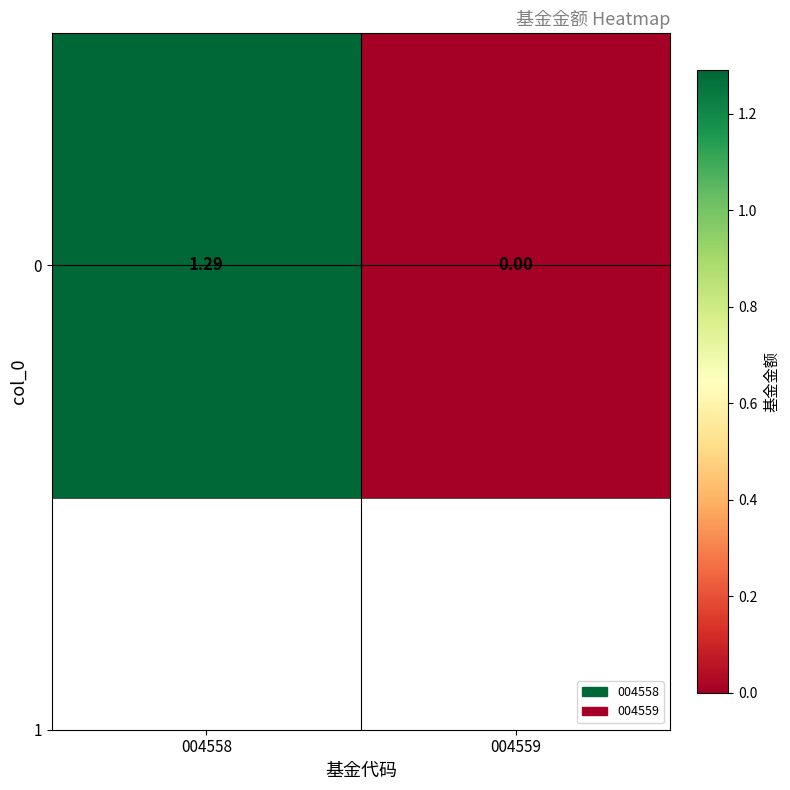

What is the difference between the maximum and minimum values?

1.3